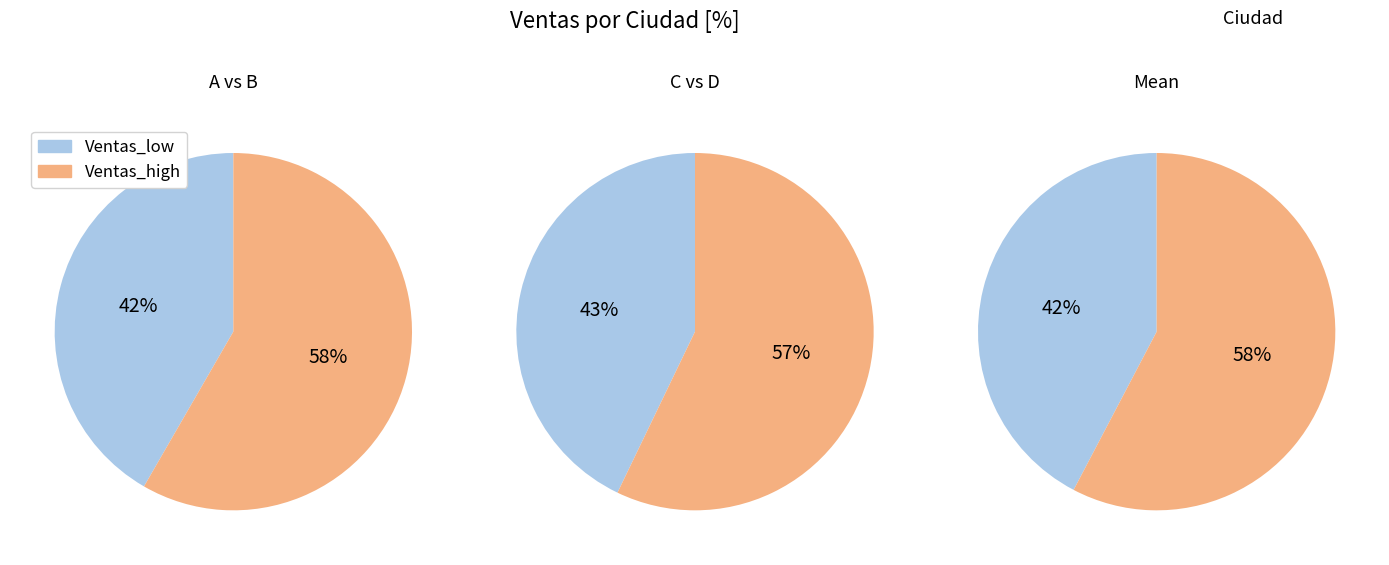

What percentage do D and B together represent?

57.7%